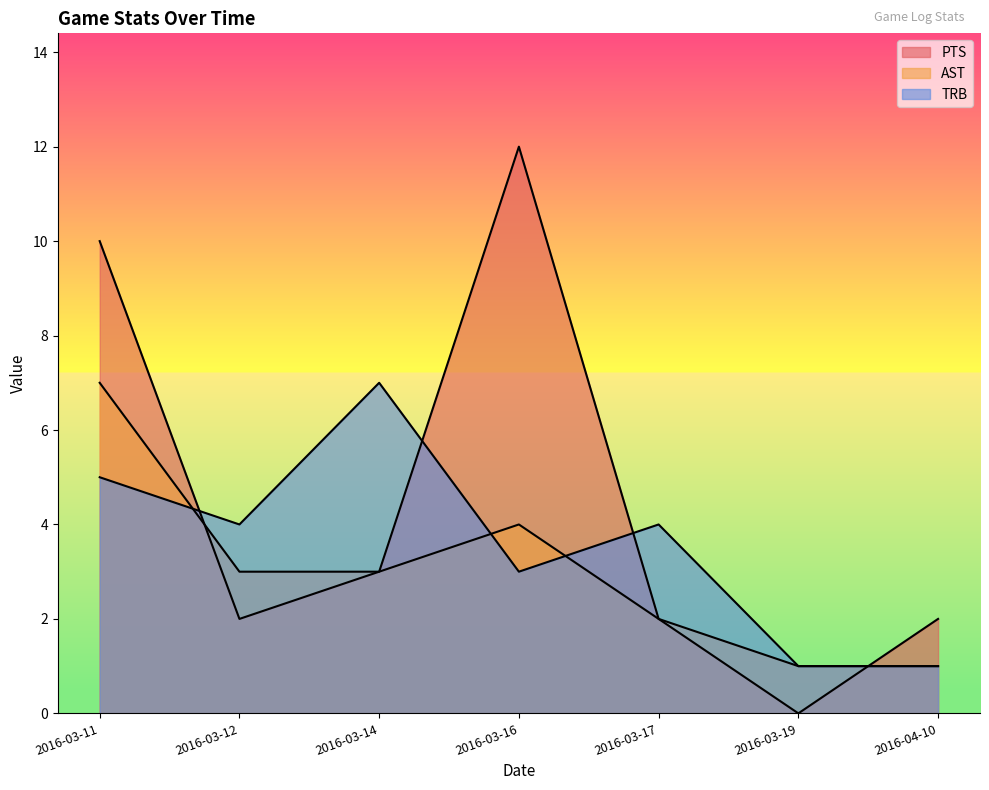

Reading right to left, transcribe all the data shown in this chart.

PTS: 2016-04-10=2	2016-03-19=0	2016-03-17=2	2016-03-16=12	2016-03-14=3	2016-03-12=2	2016-03-11=10
AST: 2016-04-10=1	2016-03-19=1	2016-03-17=2	2016-03-16=4	2016-03-14=3	2016-03-12=3	2016-03-11=7
TRB: 2016-04-10=1	2016-03-19=1	2016-03-17=4	2016-03-16=3	2016-03-14=7	2016-03-12=4	2016-03-11=5